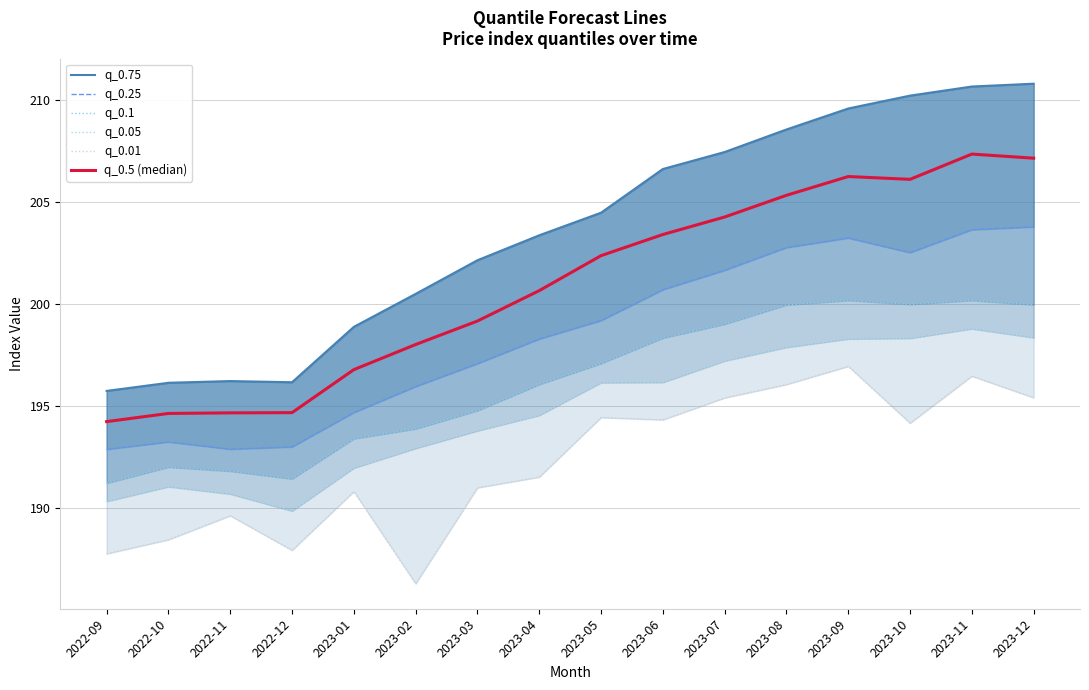

What is the label of the 14th point from the right?

2022-11